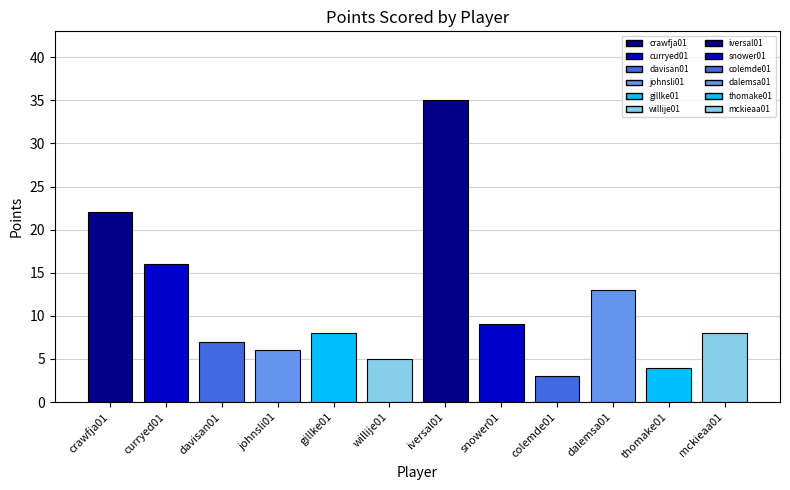

Is it true that AST equals 2 at gillke01?

False